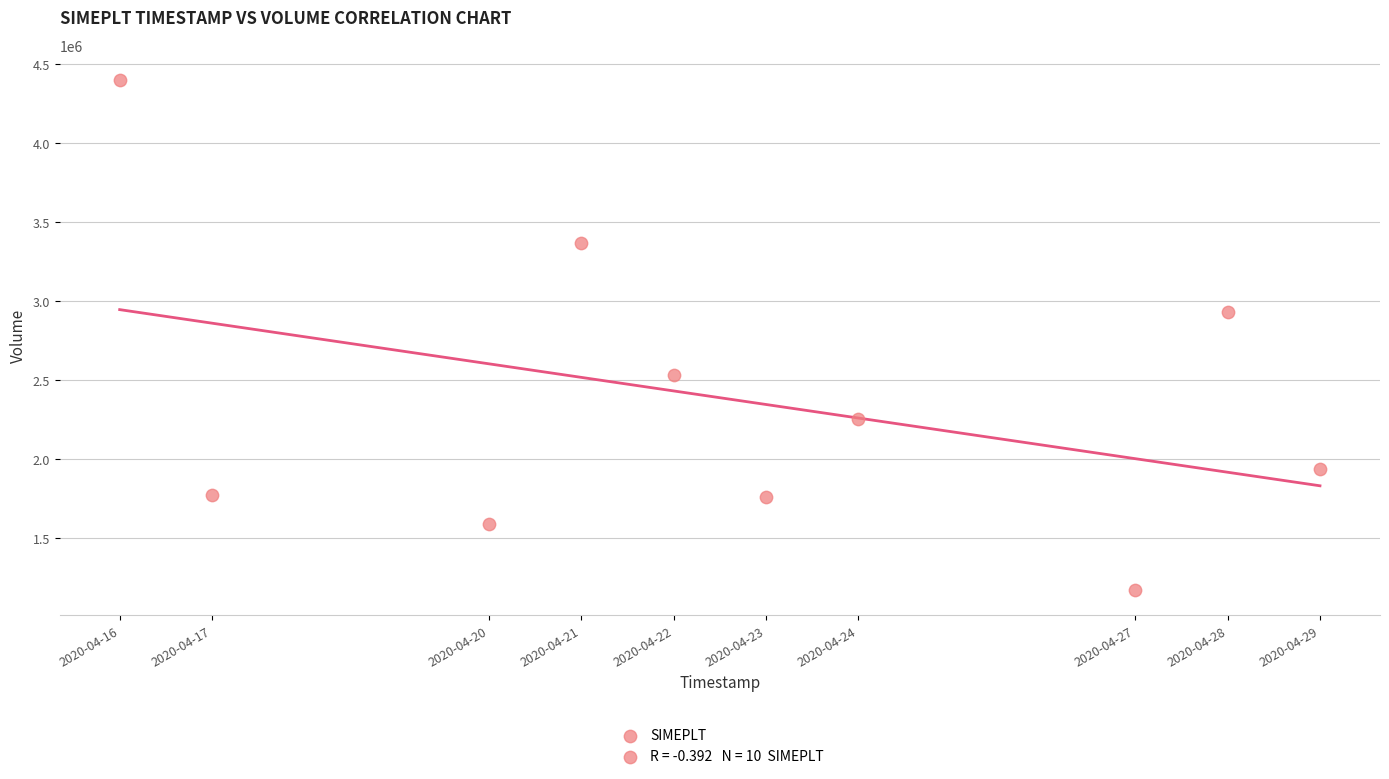

What Y value in the scatter plot is closest to 2785250?

2931300